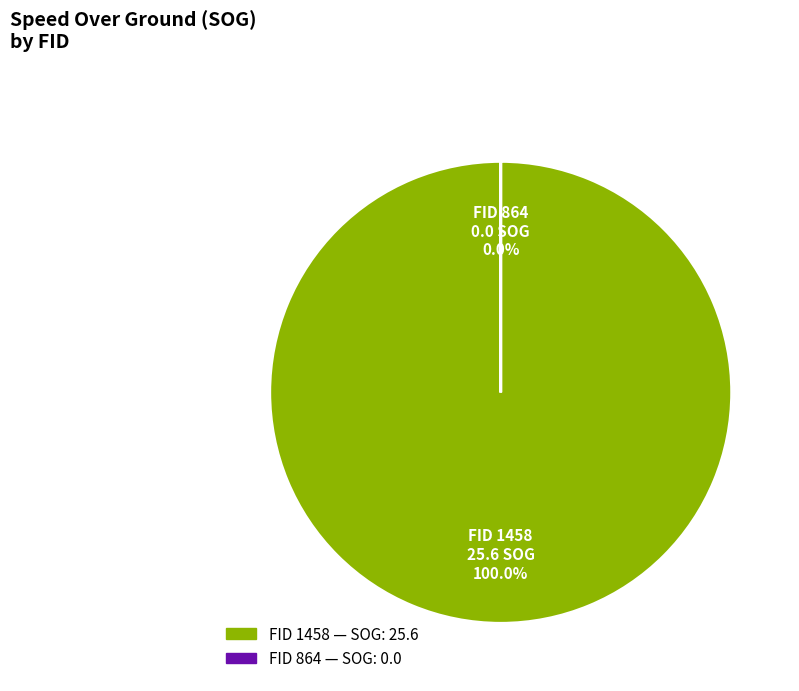

To the nearest percent, what is the average slice percentage?

50%